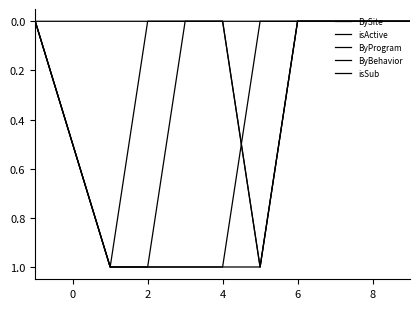

Does the chart display data point markers on the line(s)?

No